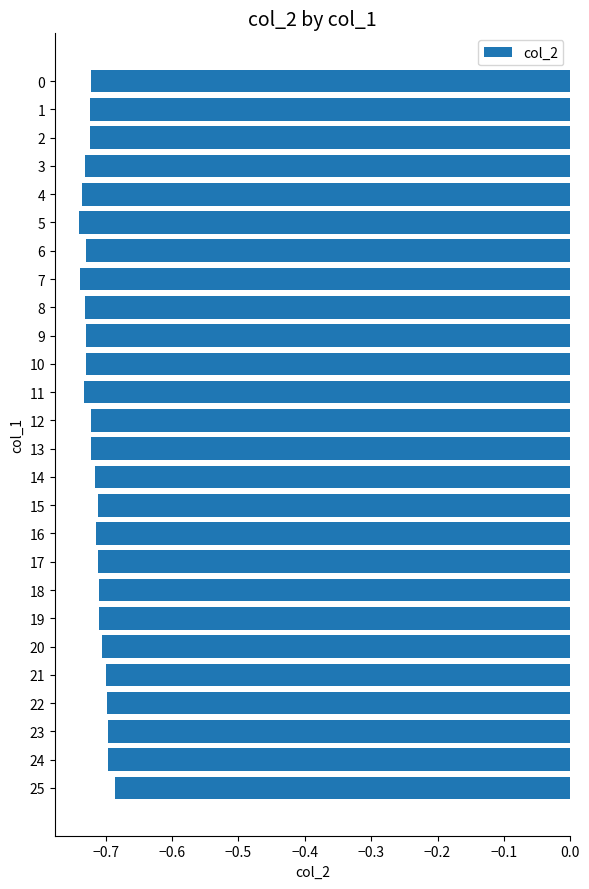

True or false: the data shows -1.1 at 22.

False